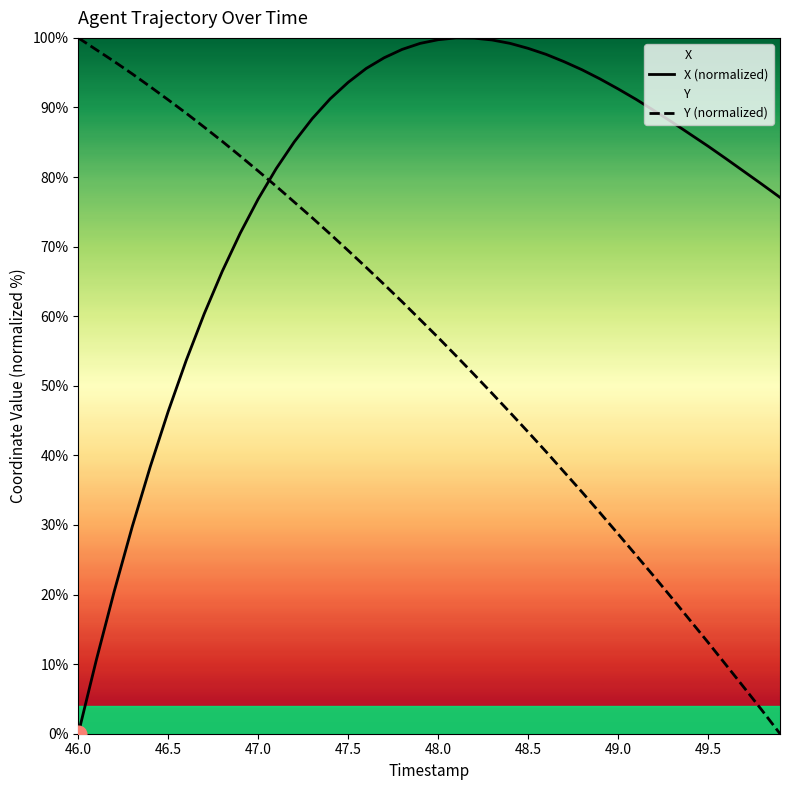

How many values in X (normalized) are above zero?

39